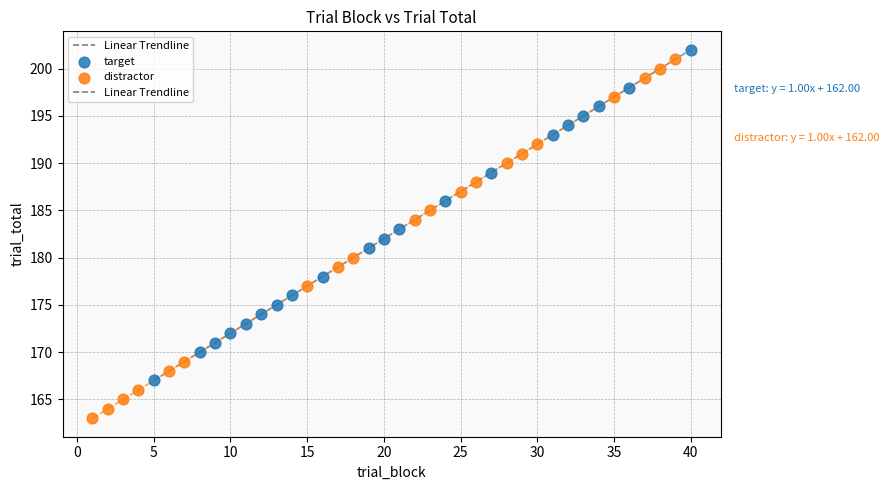

Which series contains the lowest Y value?

distractor